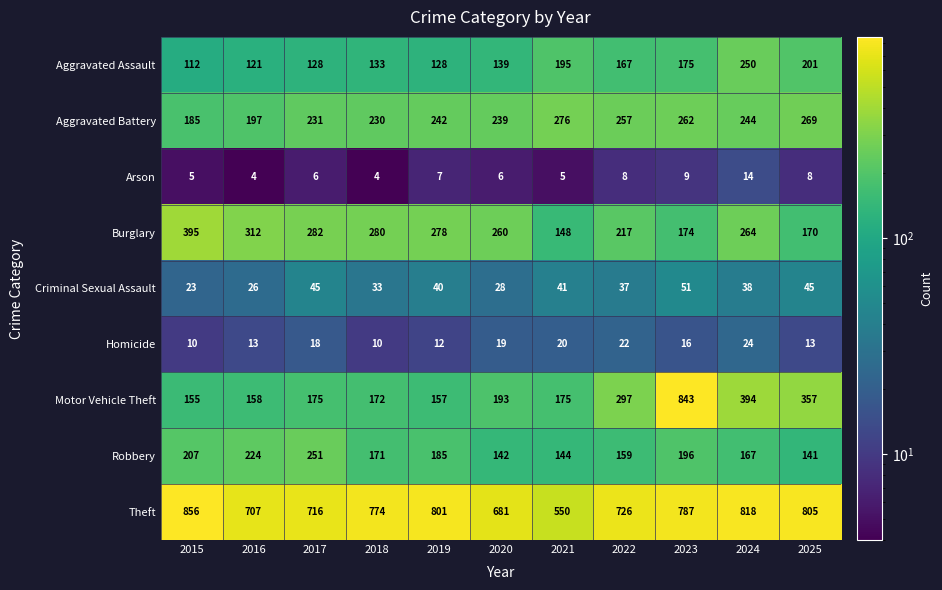

Which series has the largest range (max minus min)?

Motor Vehicle Theft